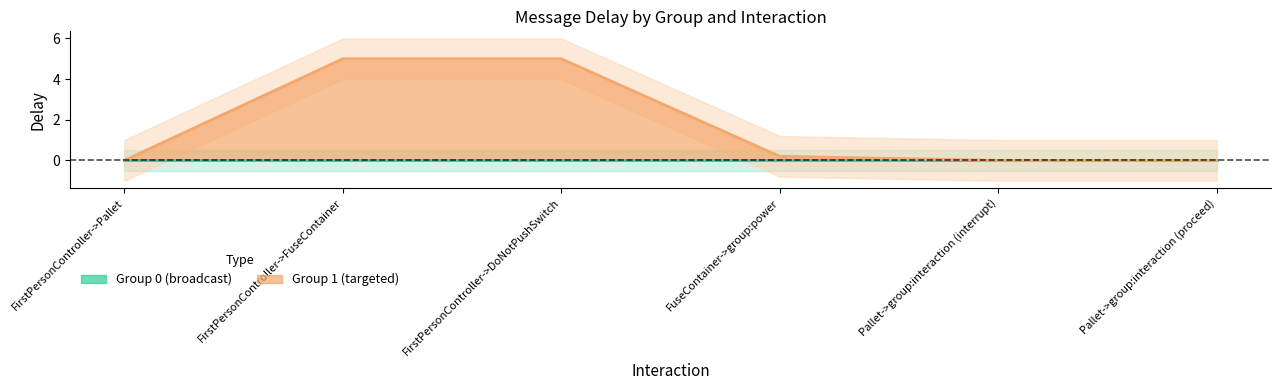

What is the label of the 5th point from the right?

FirstPersonController->FuseContainer